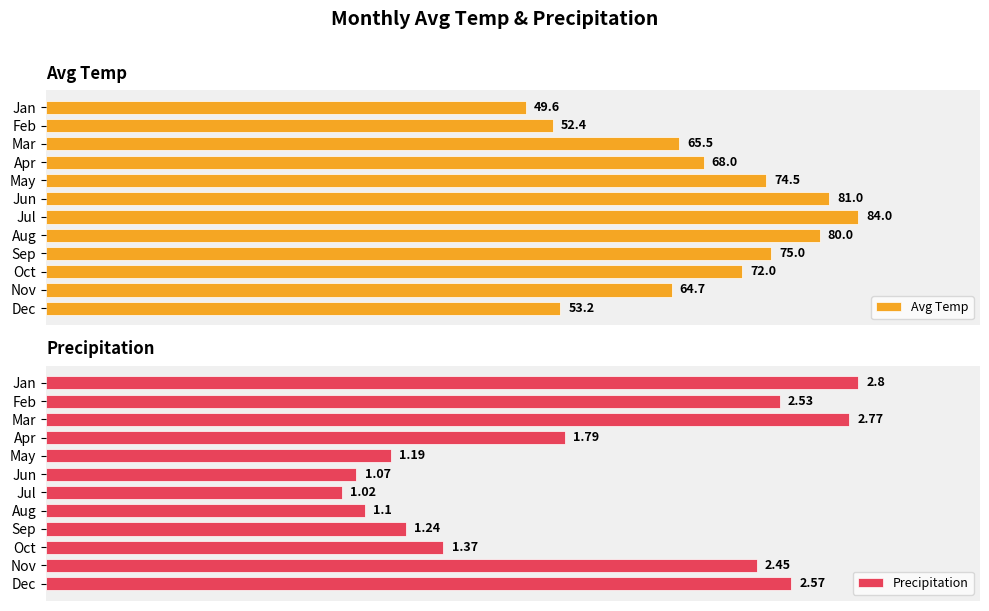

At which label does Avg Temp reach its minimum?

Jan